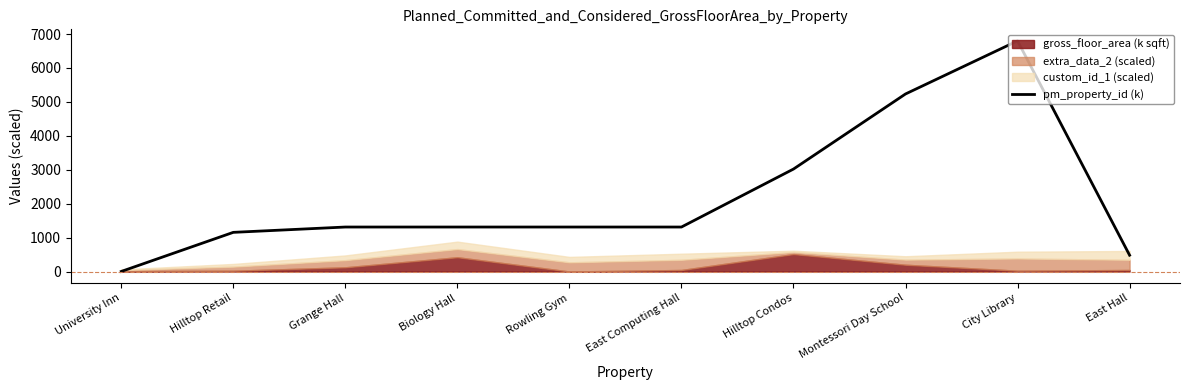

At which label does the data first exceed 1311?

Grange Hall